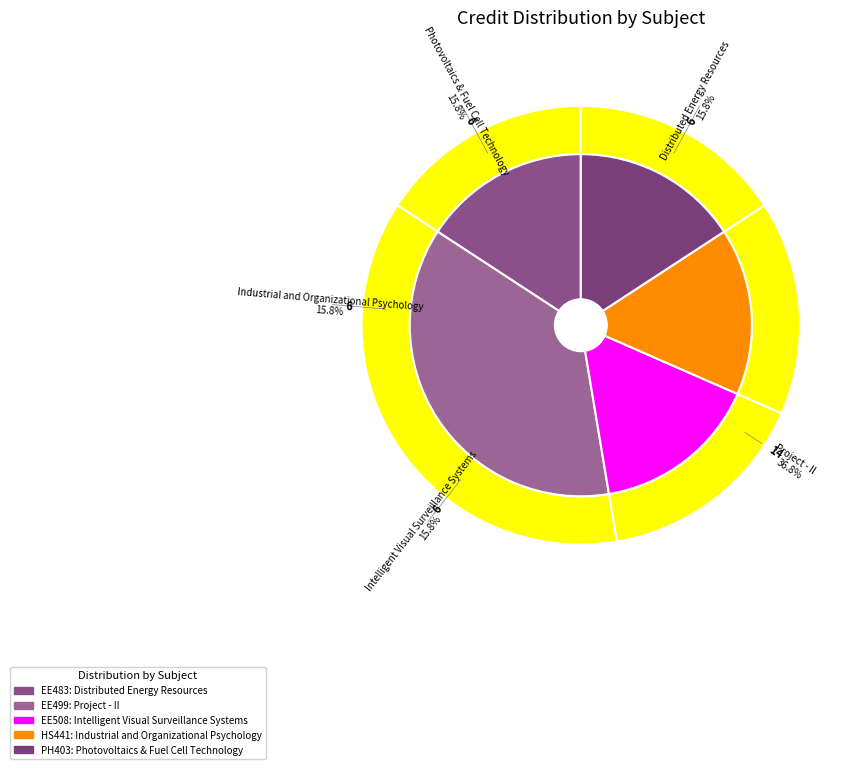

What is the total percentage of Photovoltaics & Fuel Cell Technology and Distributed Energy Resources?

31.6%